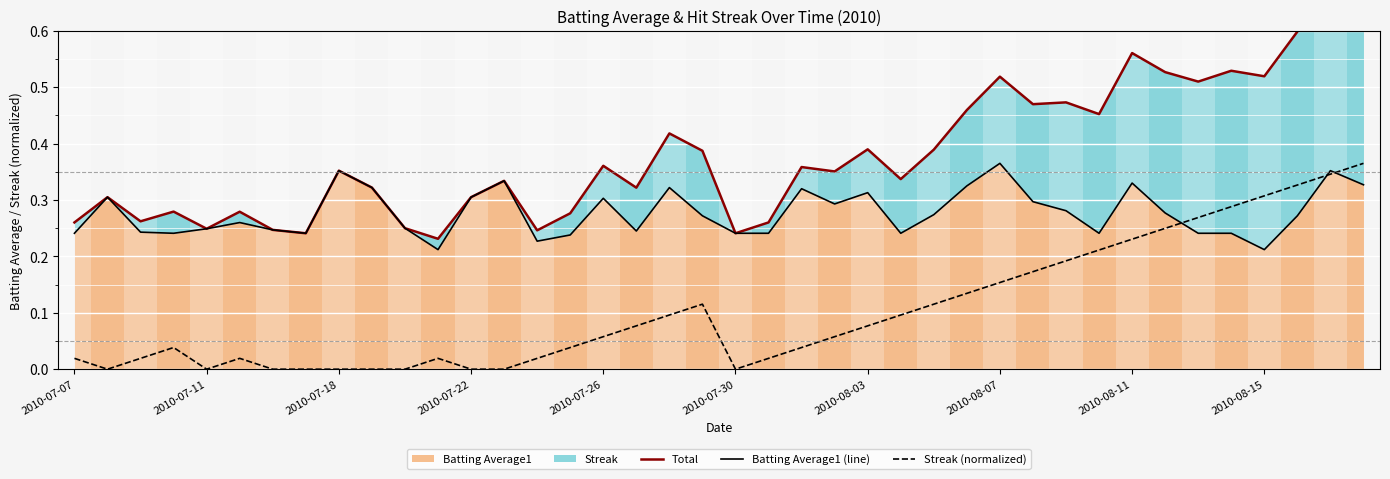

At which category is the sum across all series the highest?

38